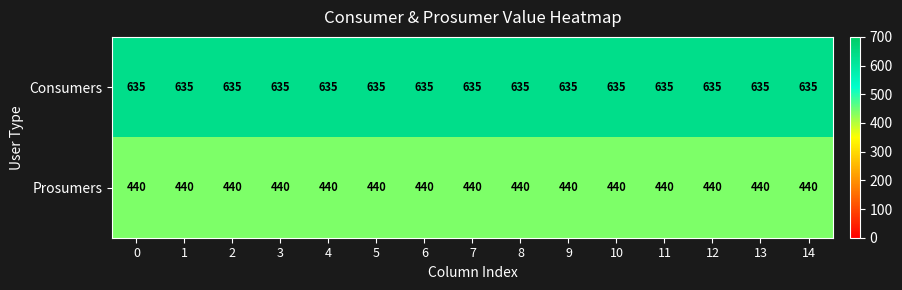

What is the average value of the Prosumers series?

440